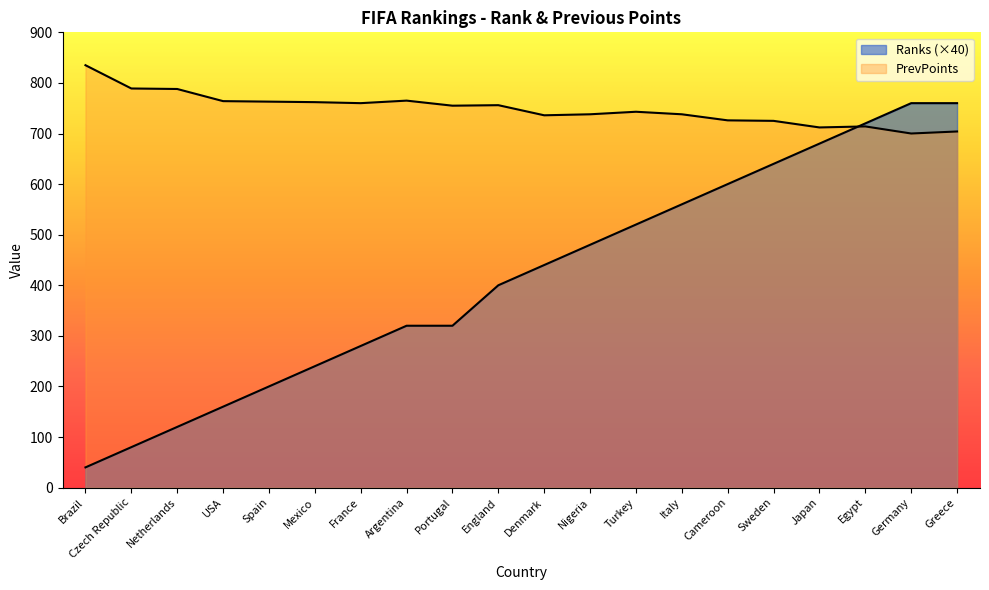

How many lines are shown in the chart?

2